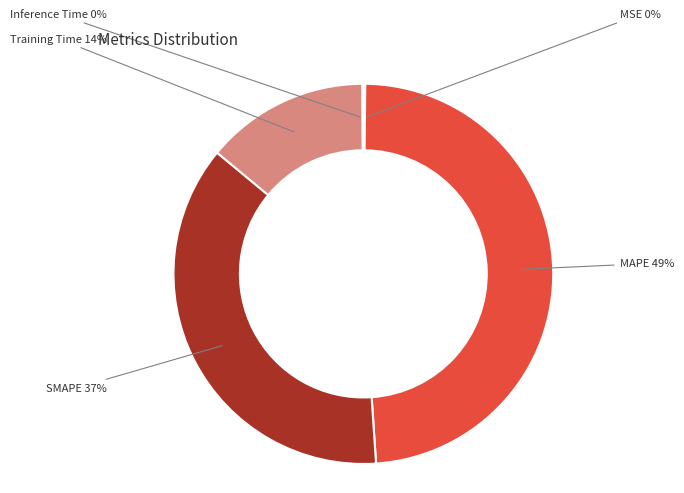

How many slices are in this pie chart?

5